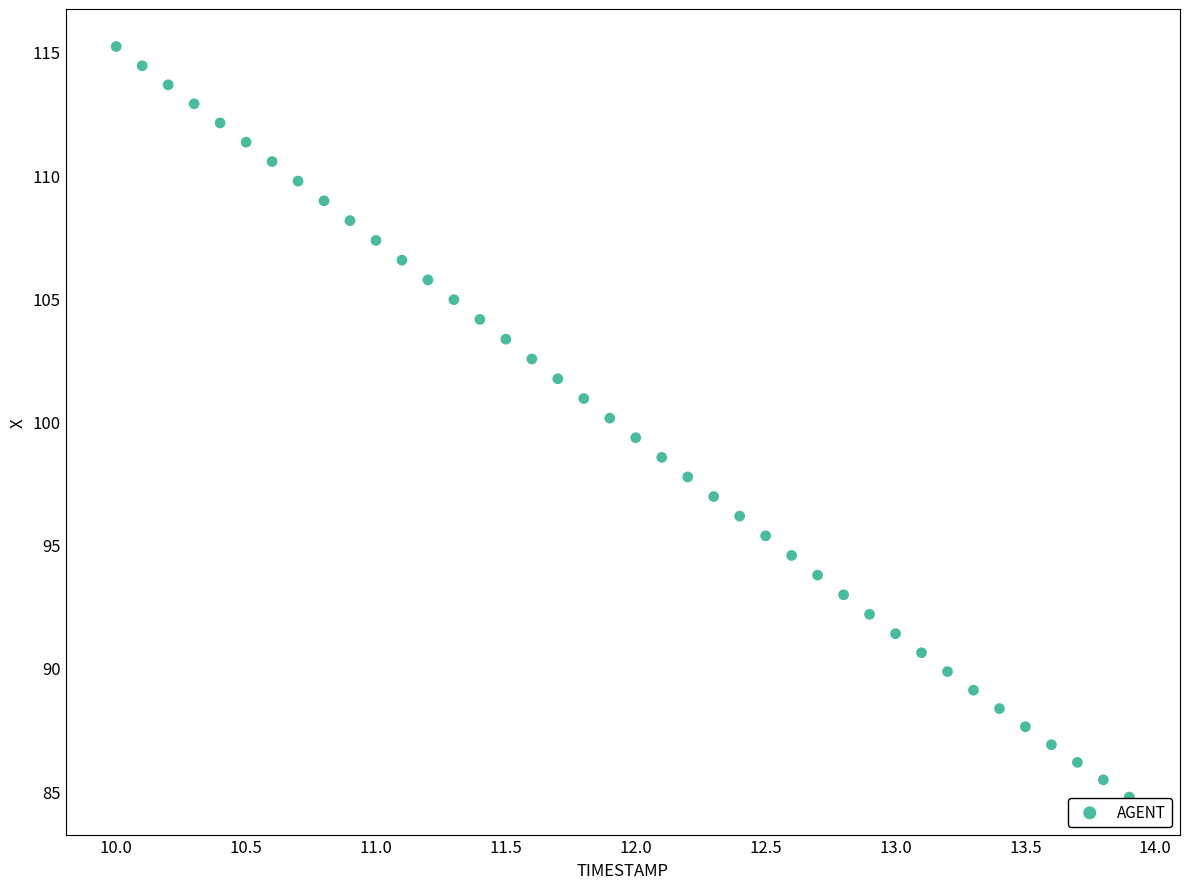

What is the range of Y values (max minus min)?

30.5